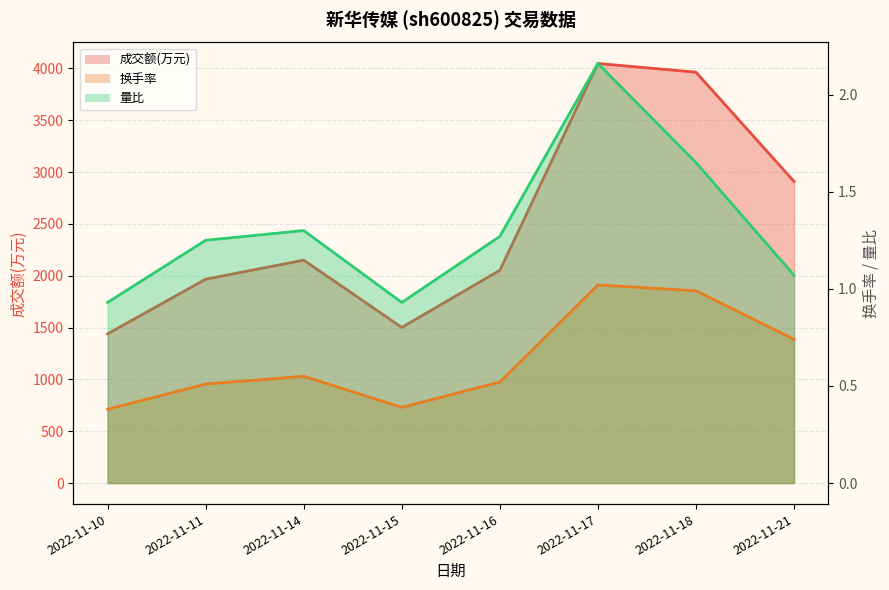

True or false: 成交额(万元) and 量比 intersect in this chart.

False